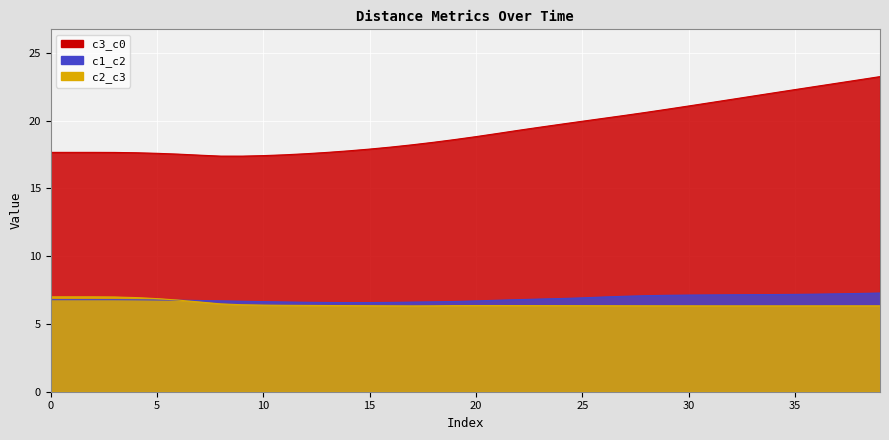

Is the value of c2_c3 at 4 greater than the value of c3_c0 at 29?

No